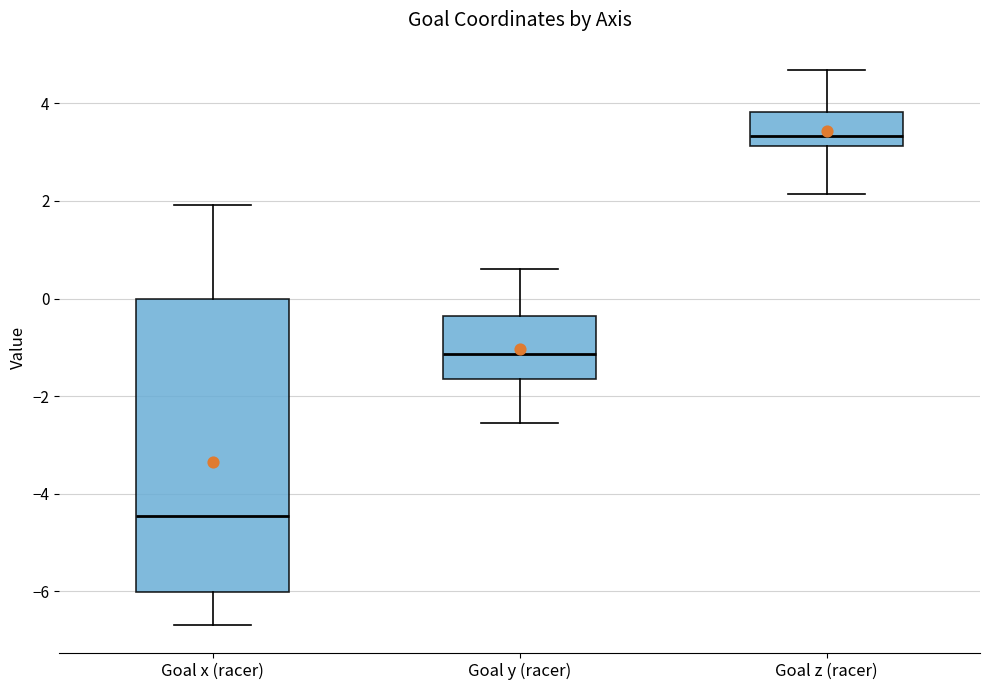

Which box has the lowest median line?

Goal x (racer)